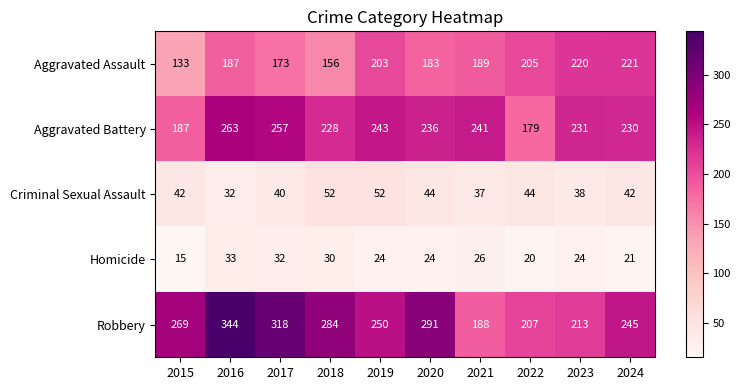

Is it true that Aggravated Battery equals 398 at 2024?

False